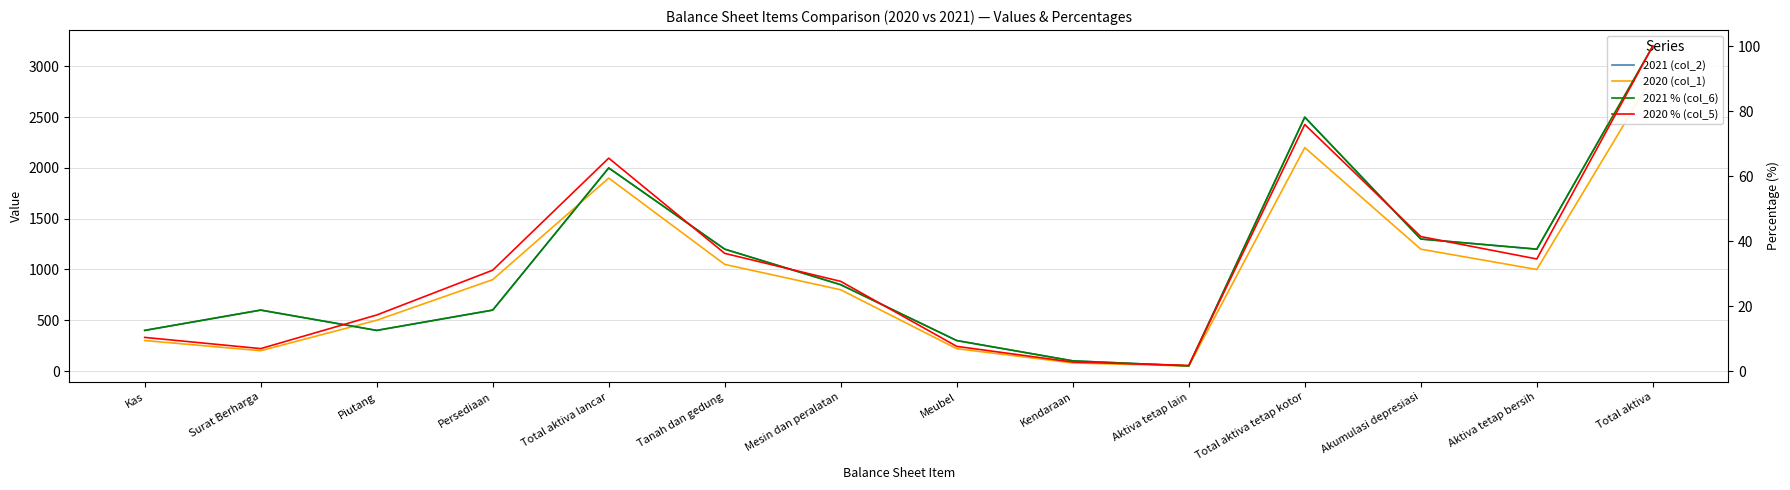

What is the difference between the second highest and minimum values in the 2020 (col_1) series?

2150.0